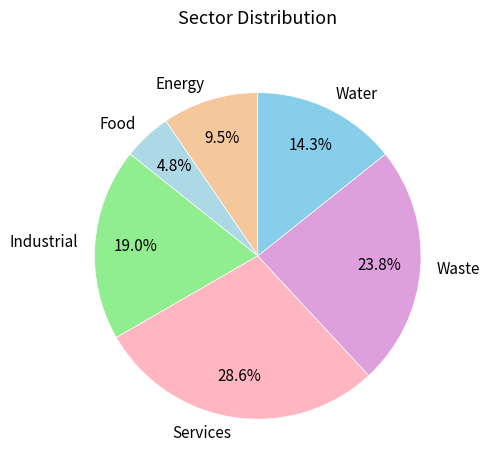

Which slice is the largest?

Services